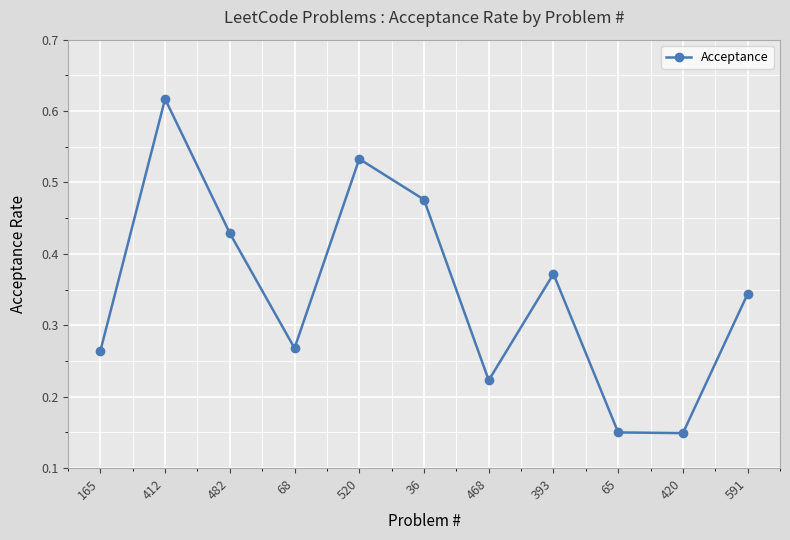

The value at 591 is 0.1. True or false?

False